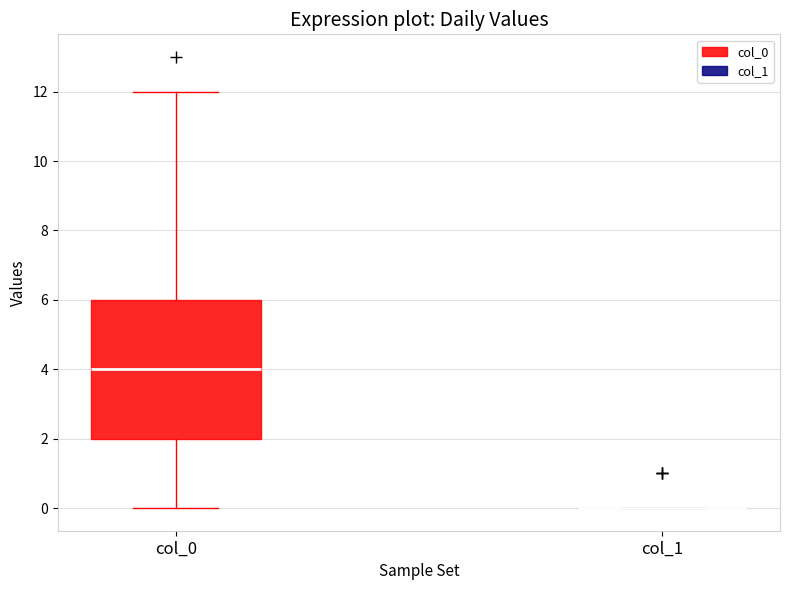

Reading left to right, read every box against the y-axis: the position of its median line, the range the box covers, and the ends of its whiskers. The values are not printed on the chart, so give them approximately, as read against the axis.

col_0: median 4, box 2 to 6, whiskers 0 to 12
col_1: box collapsed to a line at 0, whiskers 0 to 0